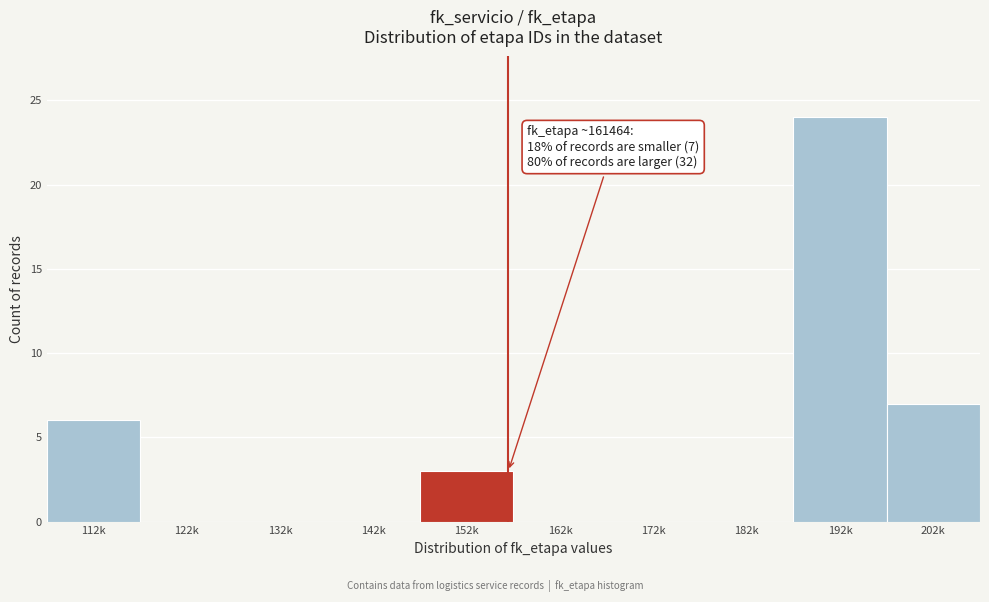

Reading left to right, transcribe all the data shown in this chart.

112k=6	122k=0	132k=0	142k=0	152k=3	162k=0	172k=0	182k=0	192k=24	202k=7